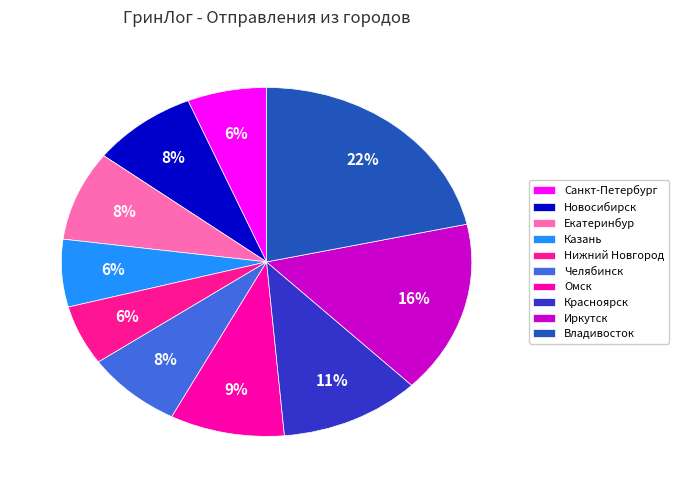

To the nearest percent, what is the difference between the largest and smallest slice percentages?

16%